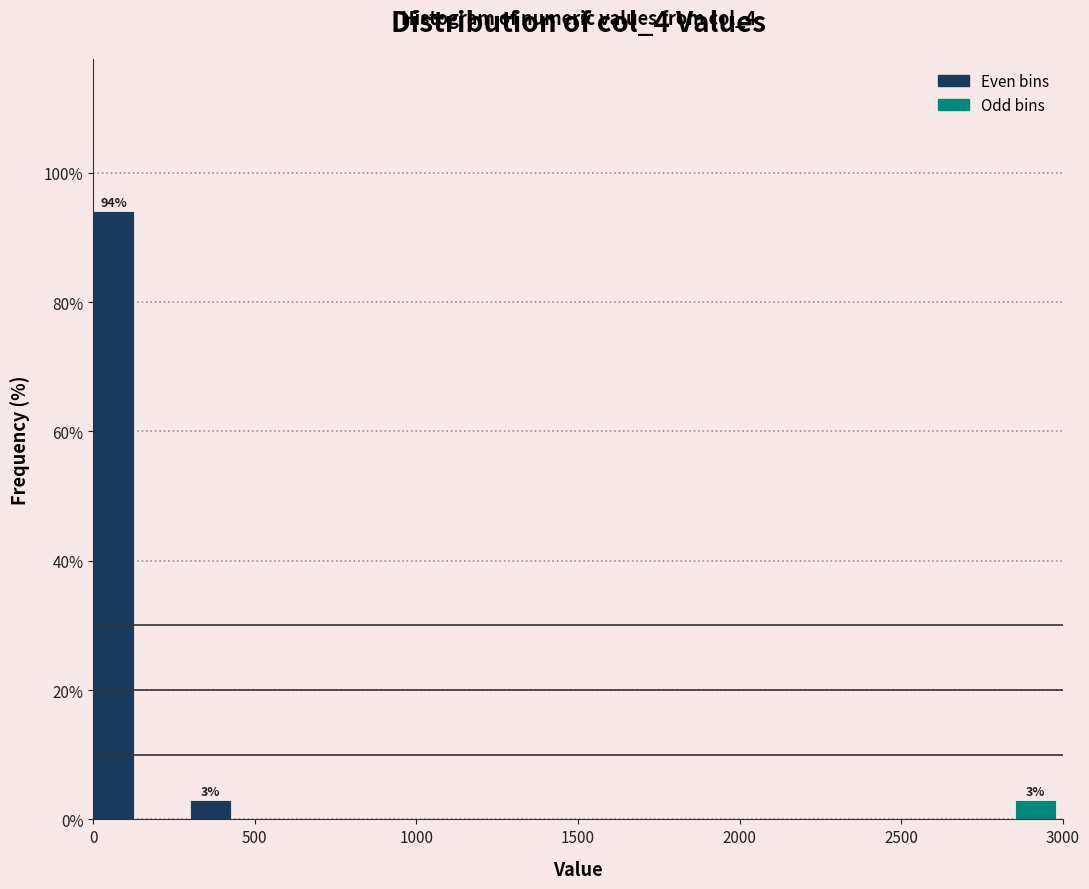

Read against the x-axis, roughly where is the centre of the tallest bar?

50